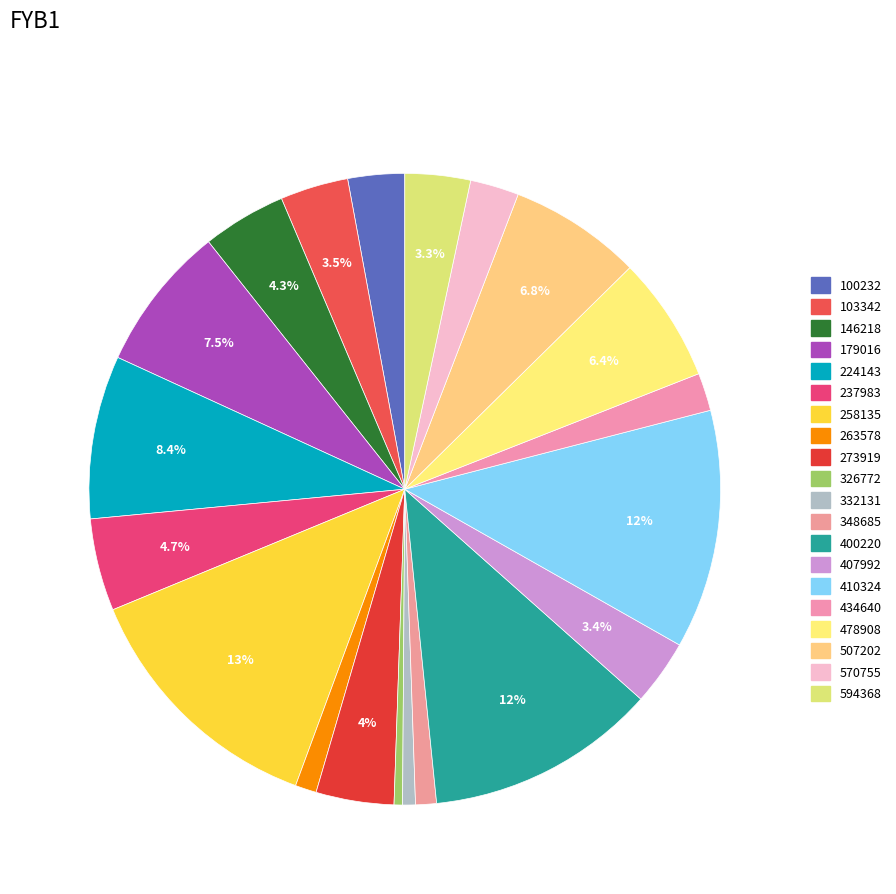

How many slices are in this pie chart?

20